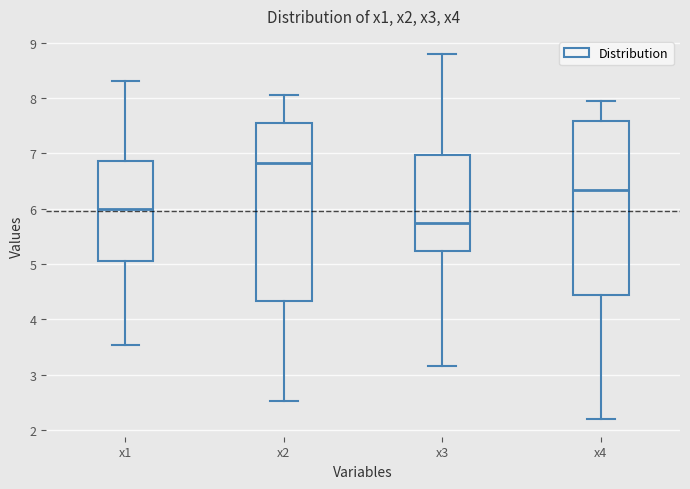

Reading left to right, transcribe this box plot: for each box, give where its median line is, the range the box spans, and where its two whiskers end, as read against the y-axis. The values are not printed on the chart, so give them approximately, as read against the axis.

x1: median 6.0, box 5.1 to 6.9, whiskers 3.5 to 8.3
x2: median 6.8, box 4.3 to 7.5, whiskers 2.5 to 8.1
x3: median 5.7, box 5.2 to 7.0, whiskers 3.2 to 8.8
x4: median 6.3, box 4.4 to 7.6, whiskers 2.2 to 7.9